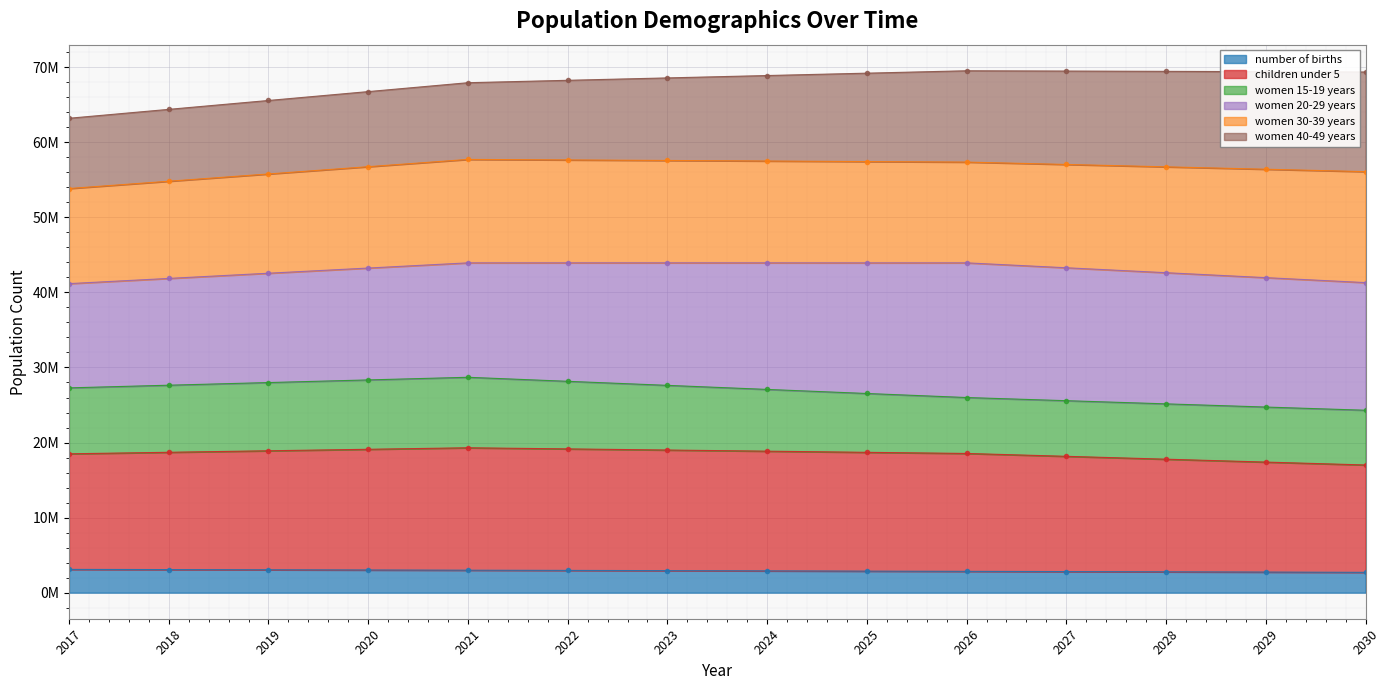

True or false: number of births has a value of 2865008 at 2025.

True